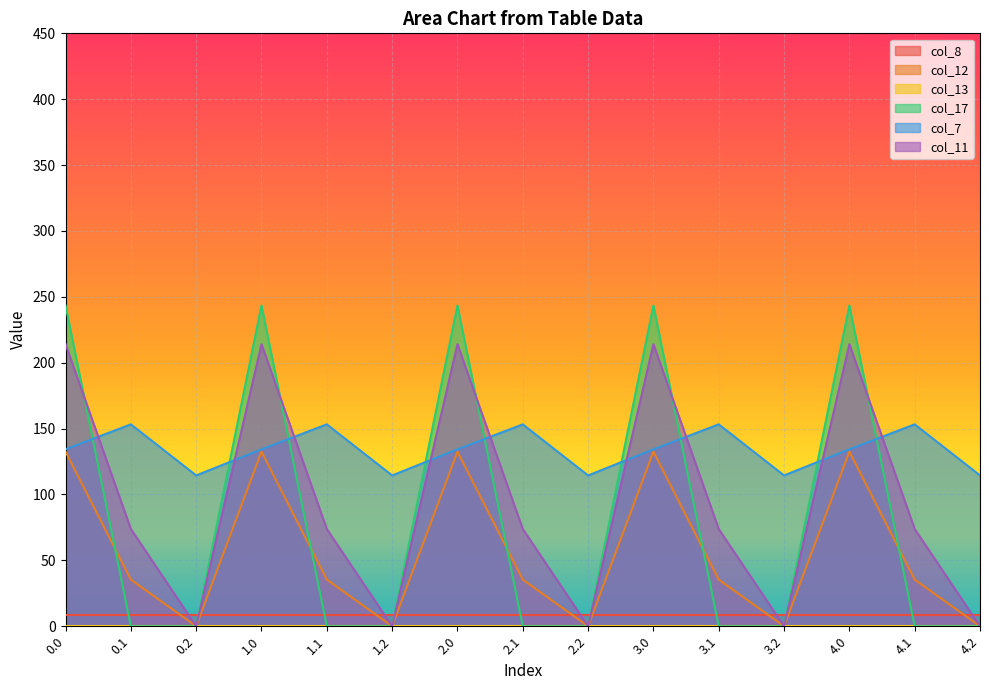

What is the average value of the col_7 series?

134.0